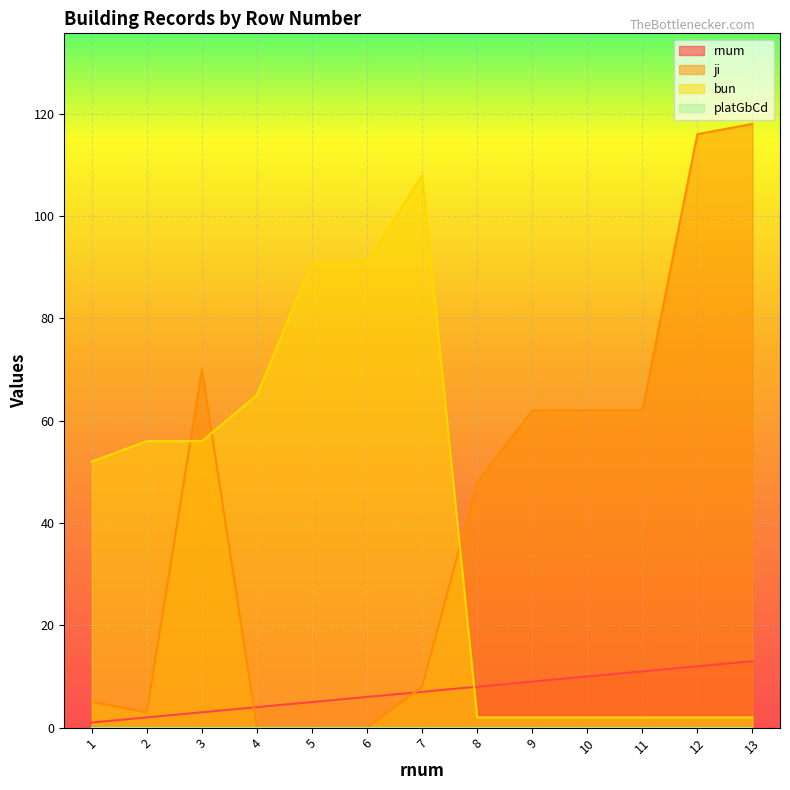

Reading left to right, what are all the values shown in this chart?

rnum: 1	2	3	4	5	6	7	8	9	10	11	12	13
ji: 5	3	70	0	0	0	8	48	62	62	62	116	118
bun: 52	56	56	65	91	91	108	2	2	2	2	2	2